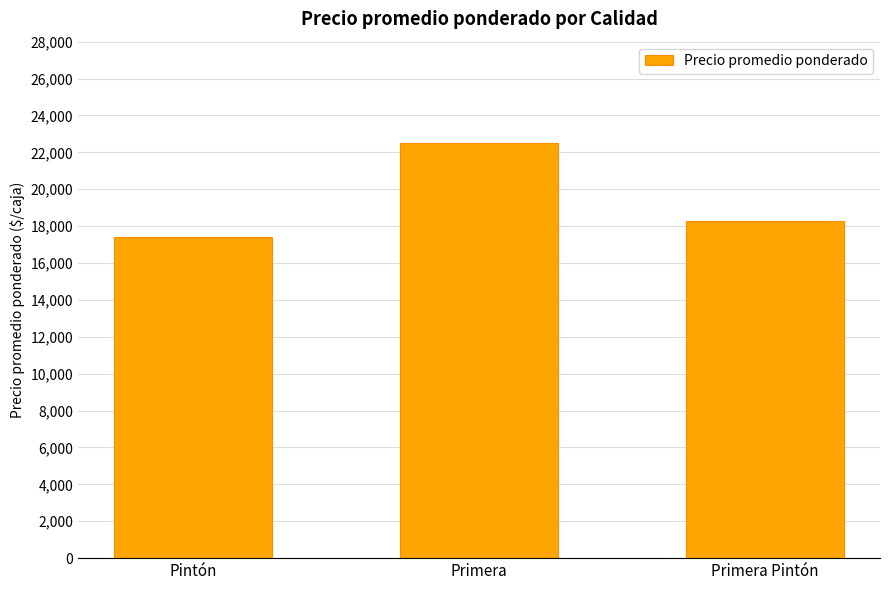

What is the label of the 2nd bar from the left?

Primera